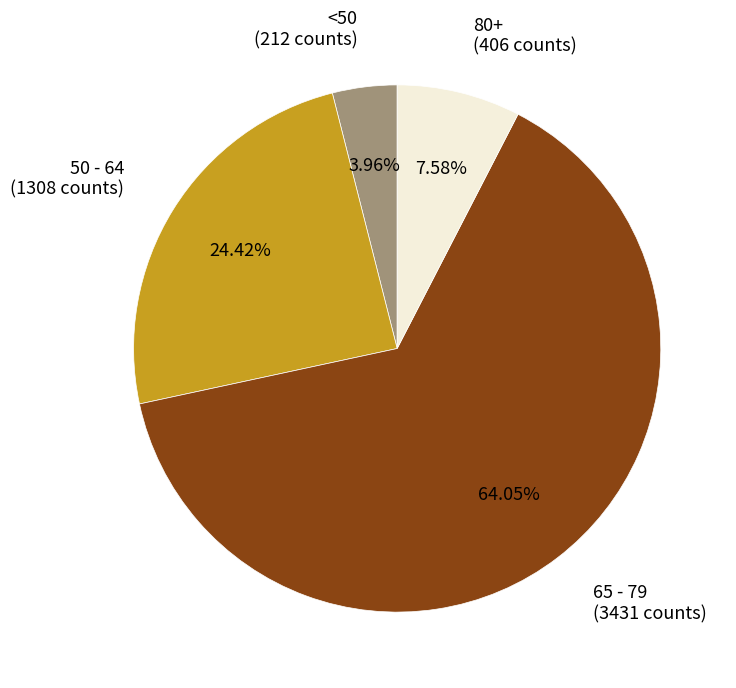

Is there a majority slice in this chart?

Yes